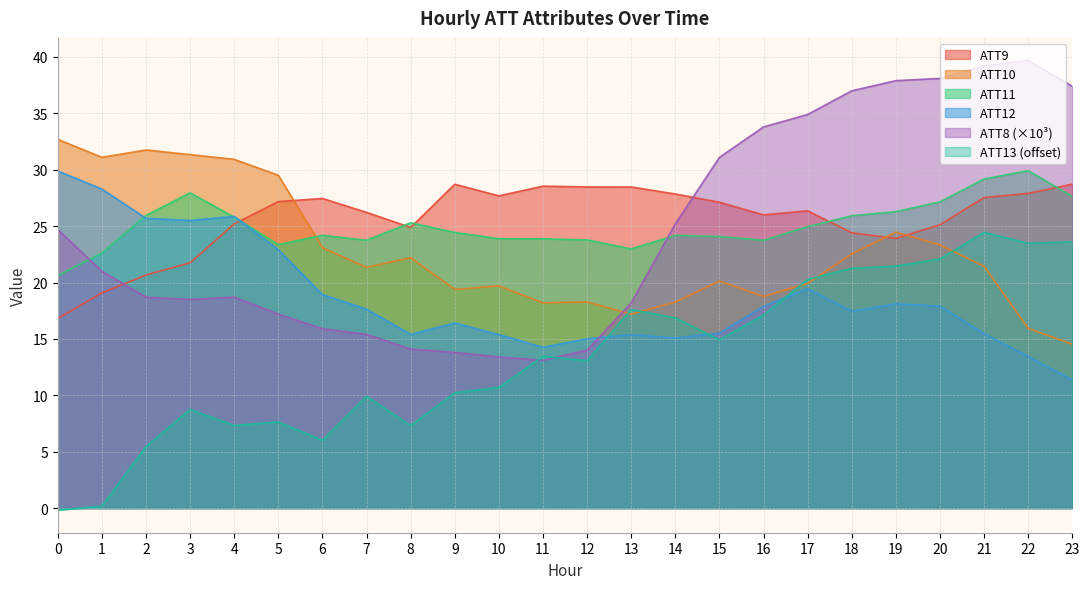

What is the difference between the ATT8 values at 22 and 18?

2.7